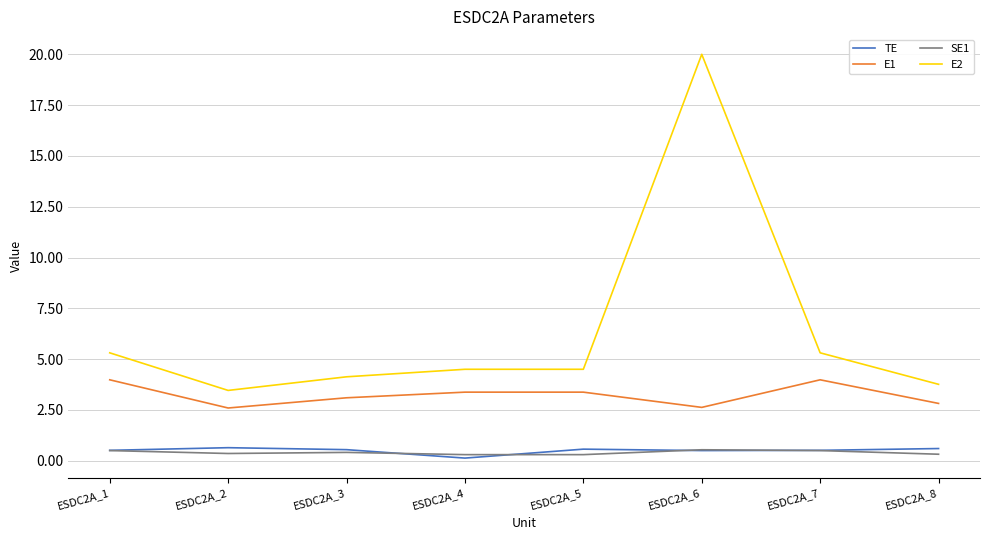

True or false: E2 and E1 intersect in this chart.

False